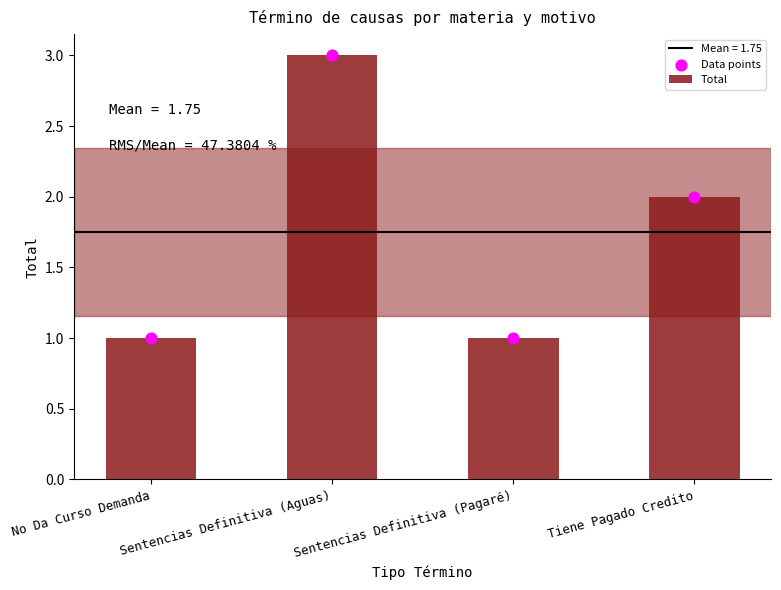

What are all the series names shown in the legend?

Total, Data points